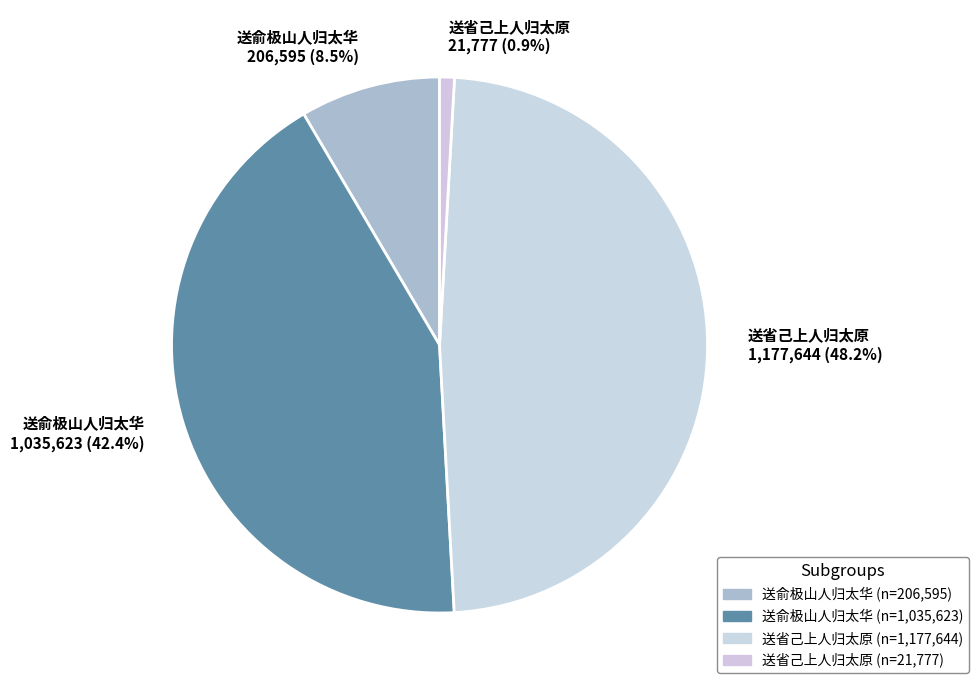

What is the largest slice in the pie chart?

送省己上人归太原 (1177644)